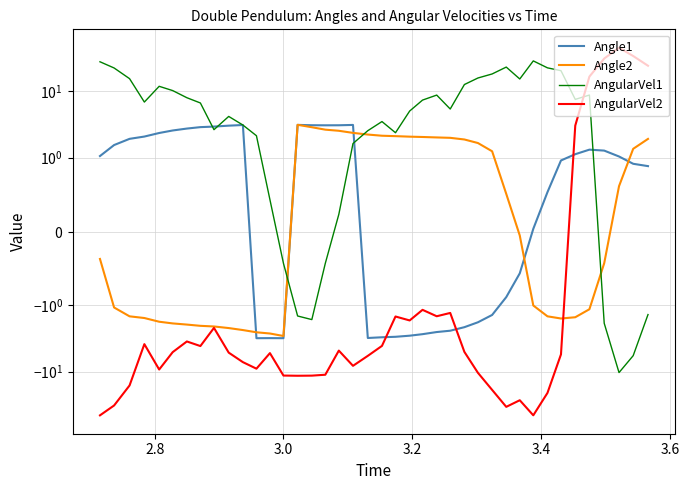

The AngularVel2 series shows -10.3 at 19. True or false?

False